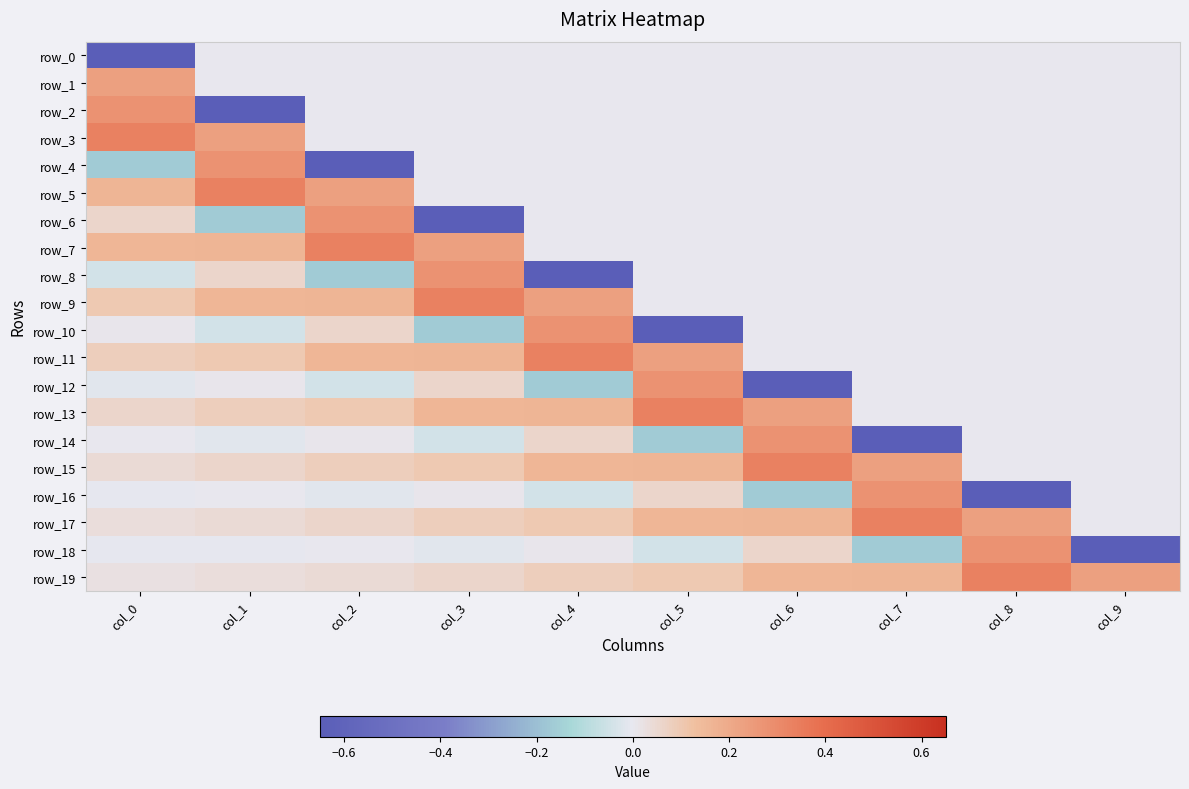

What is the difference between the second highest and second lowest values in the row_10 series?

0.2